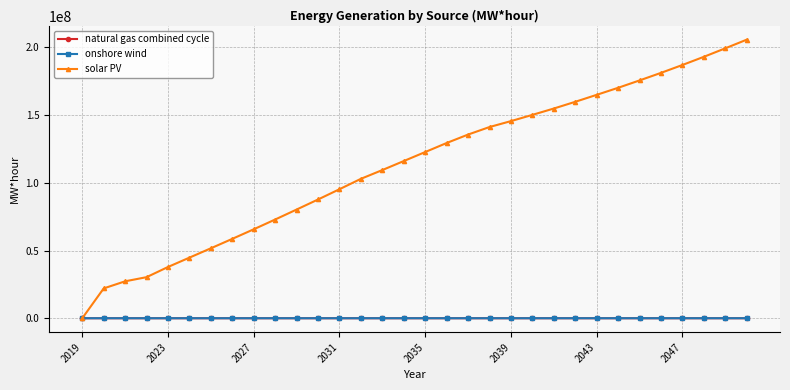

What is the greatest value displayed?

205792827.1